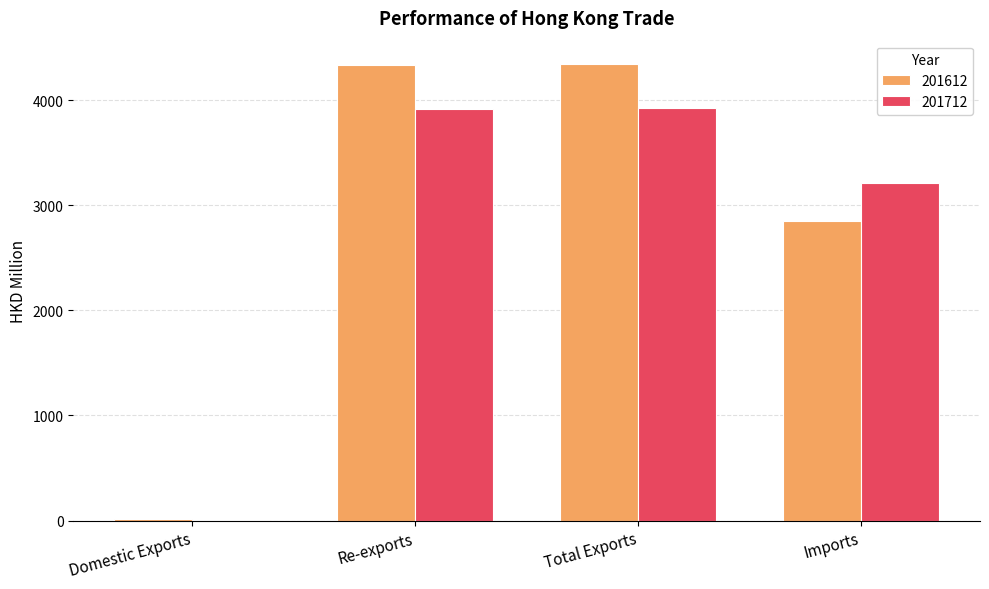

Is the value of 201612 at Total Exports greater than the value of 201712 at Re-exports?

Yes